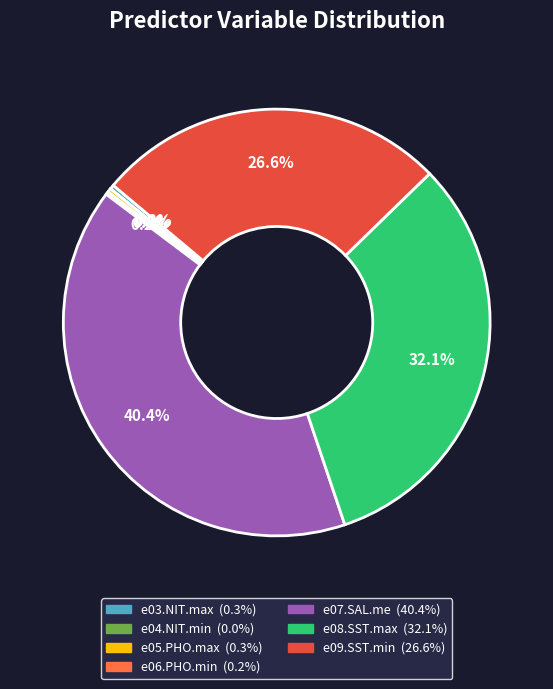

Is it true that e07.SAL.me is 50% of the pie?

False